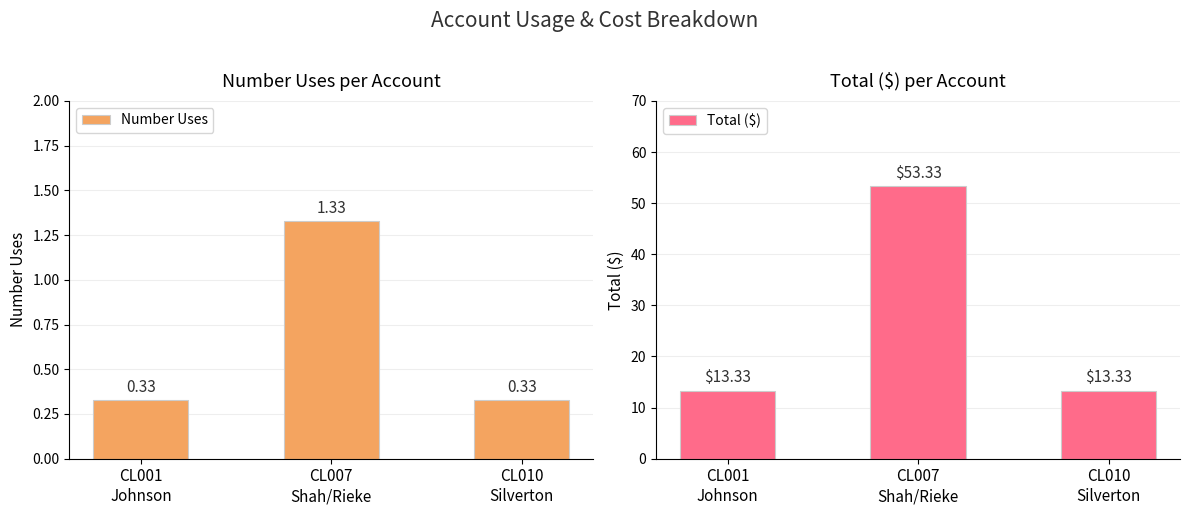

Rank the series by their maximum value, from highest to lowest.

Total ($), Number Uses